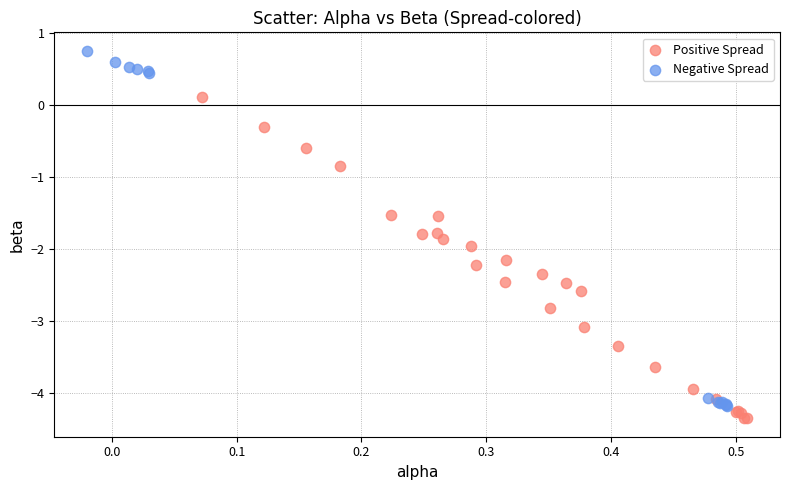

Which series has the widest spread of Y values?

Negative Spread